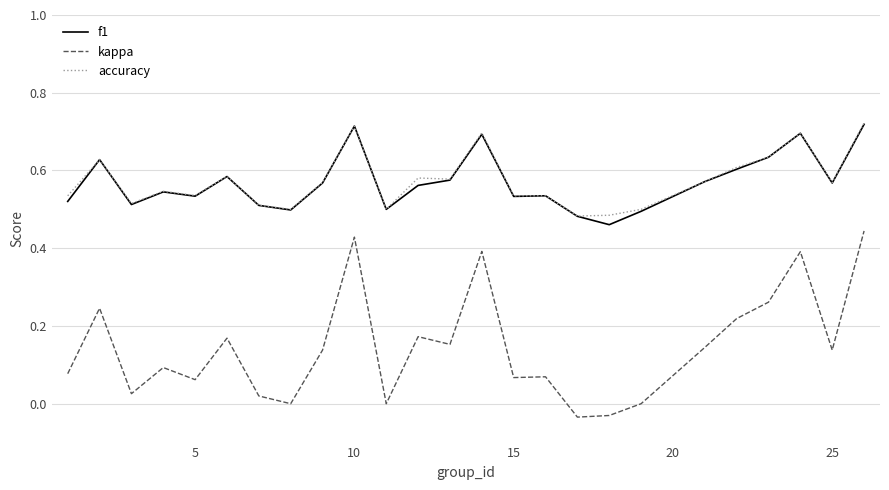

True or false: kappa and accuracy cross at least once.

False